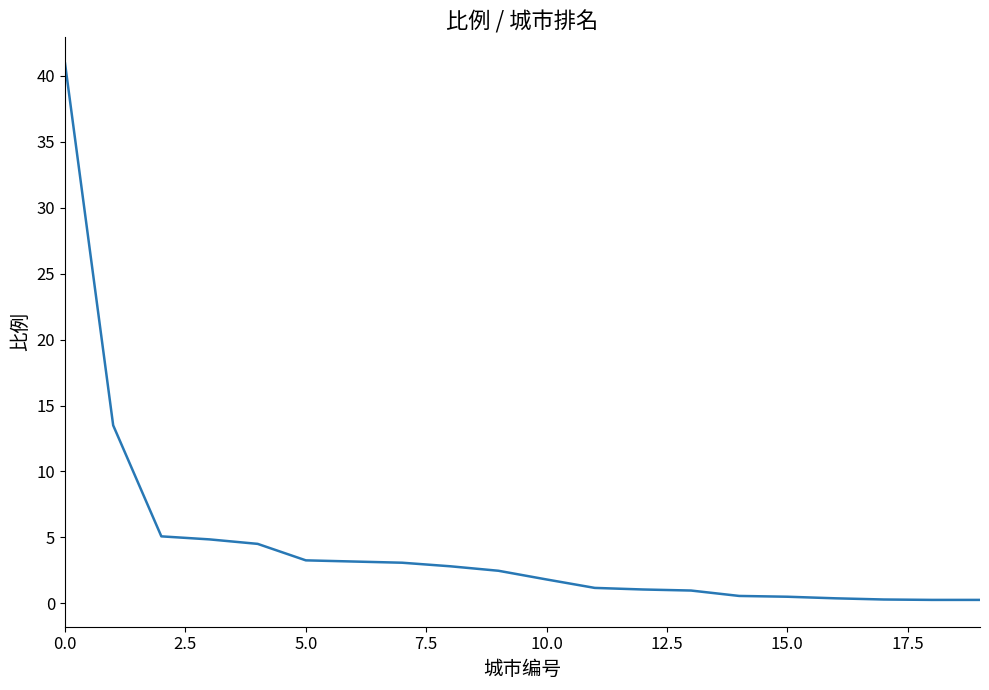

What is the maximum value shown in the chart?

41.0